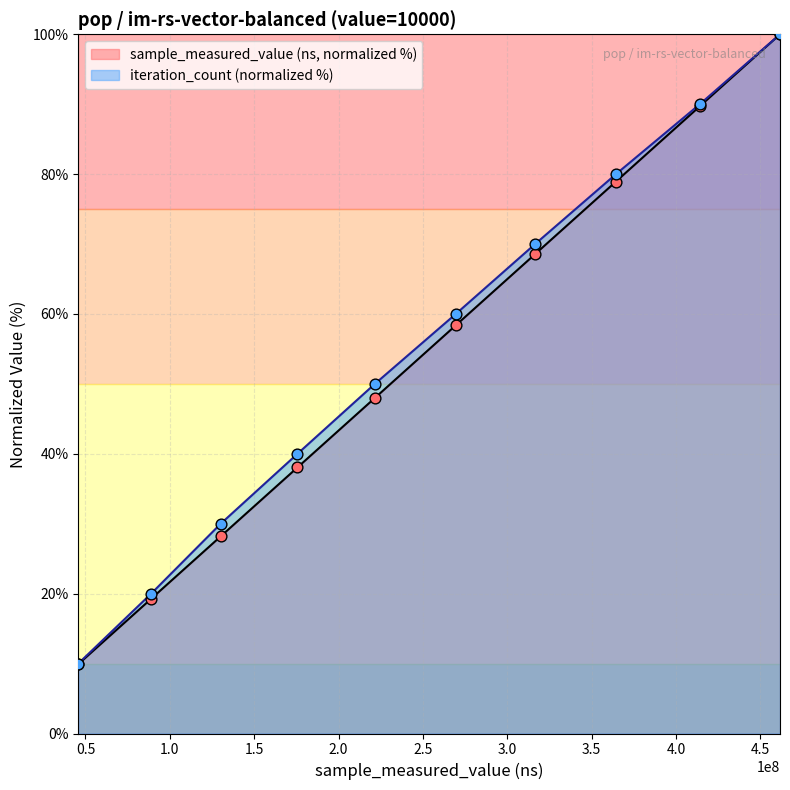

Which series has the largest total across all categories?

iteration_count (normalized %)